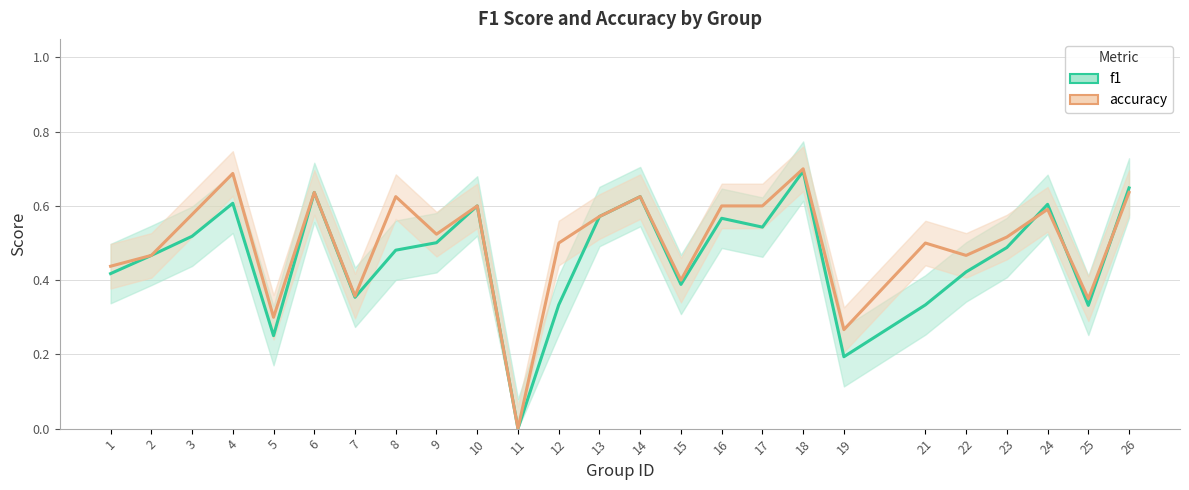

At which category does f1 reach its first local peak?

4